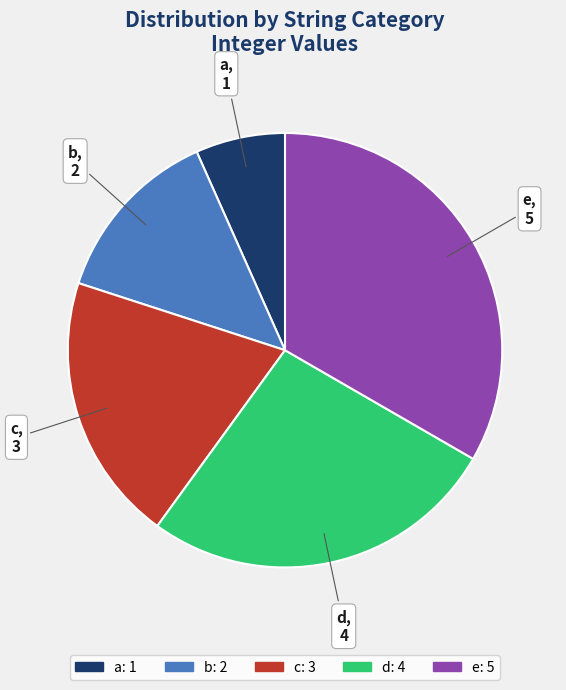

Is there a majority slice in this chart?

No